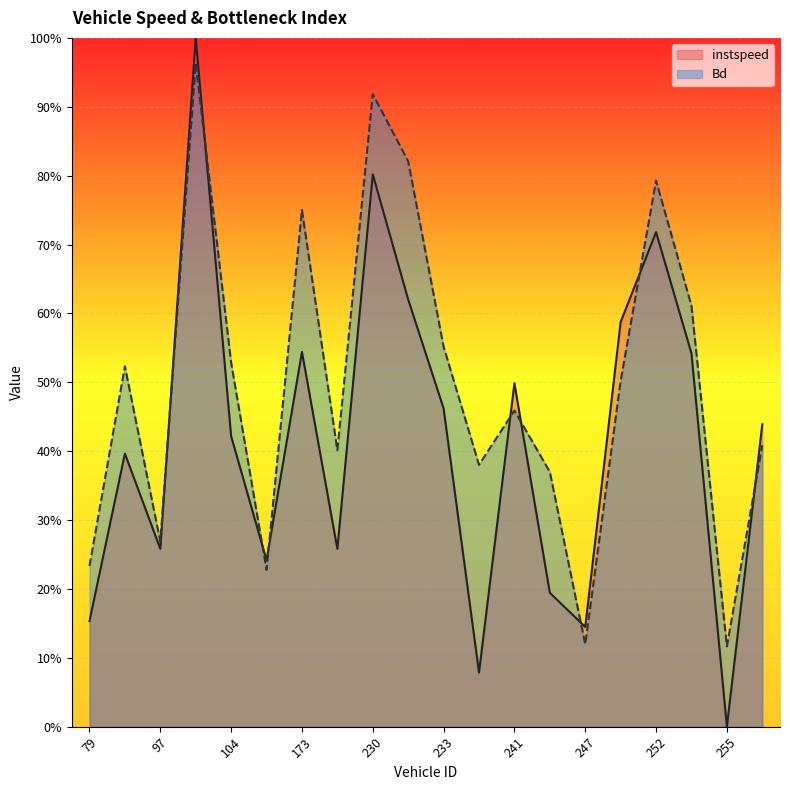

List the series in order of their peak value, highest first.

instspeed, Bd